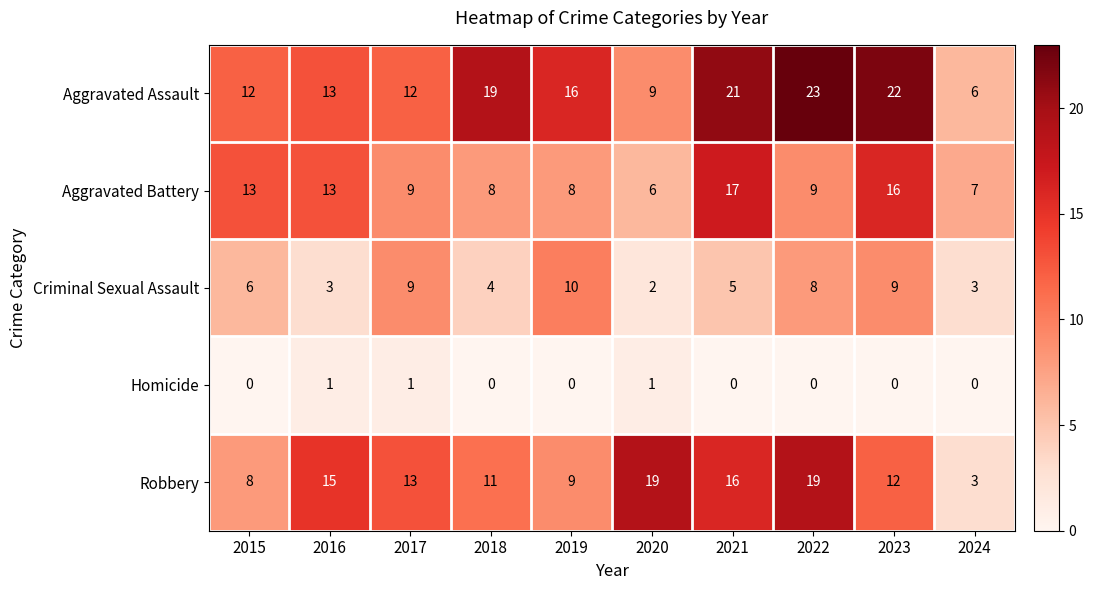

What is the total value across all series at 2019?

43